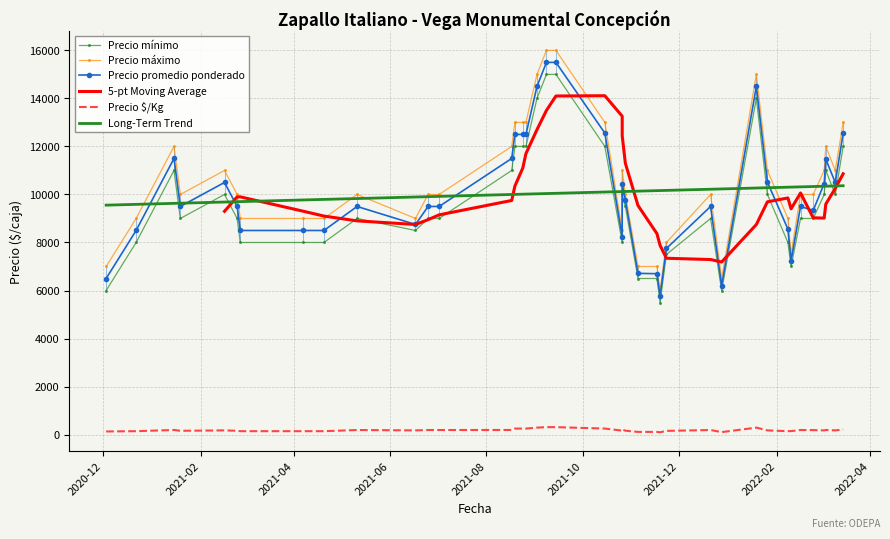

Is this an area chart (filled region under the line)?

No